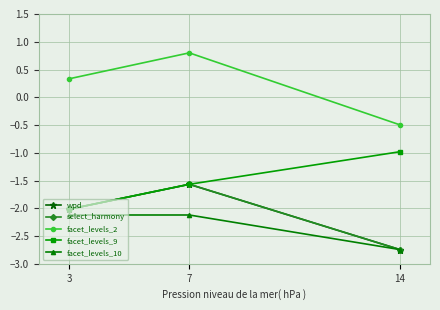

List the labels in order of facet_levels_9 value, smallest first.

3, 7, 14